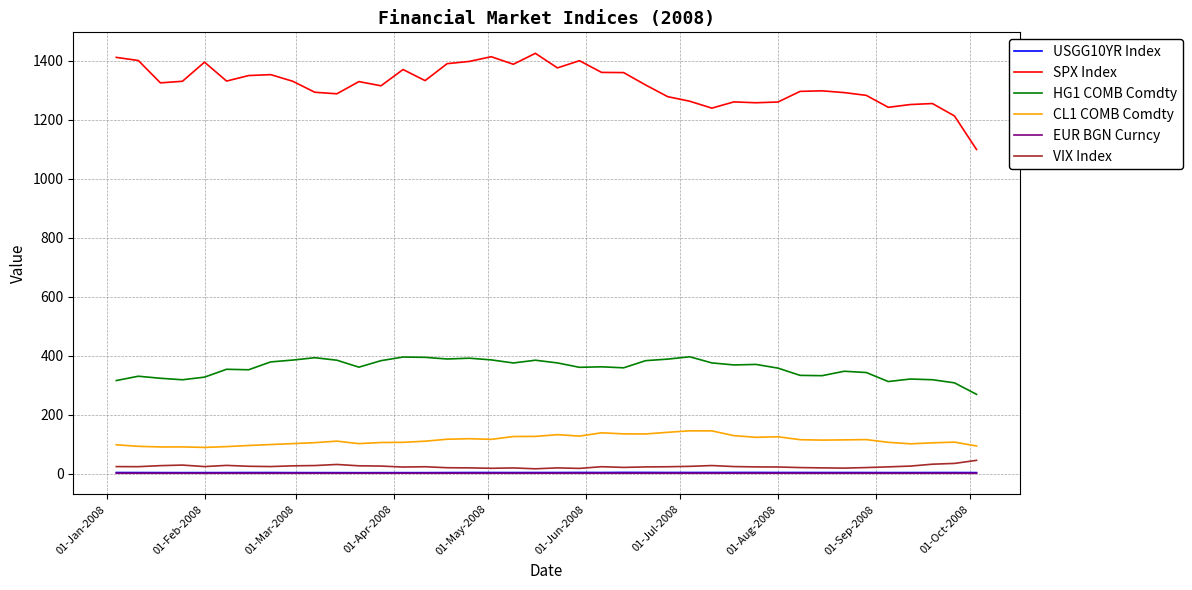

Which series has the widest spread of values?

SPX Index